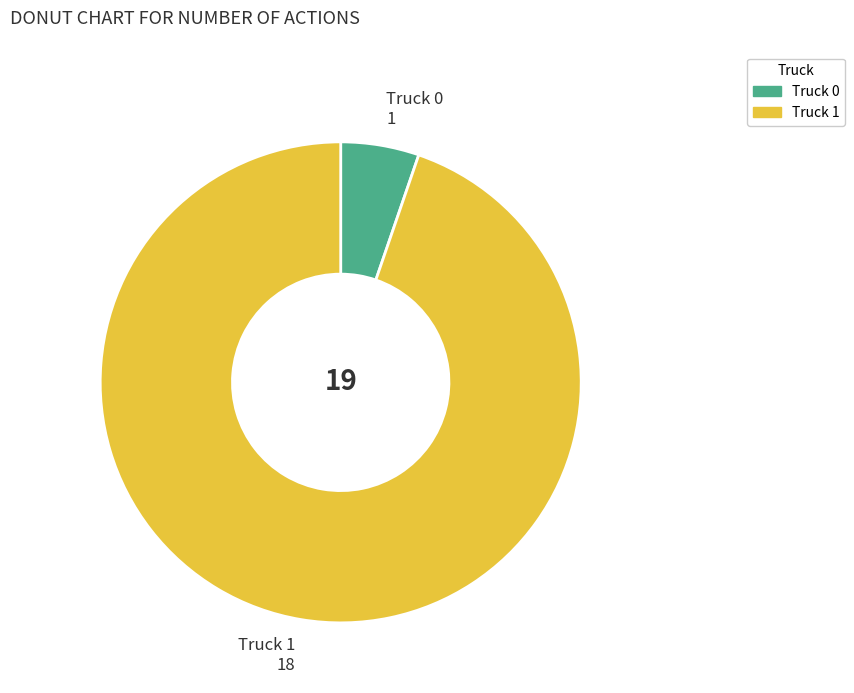

Combined, do Truck 0 and Truck 1 account for over 50%?

Yes